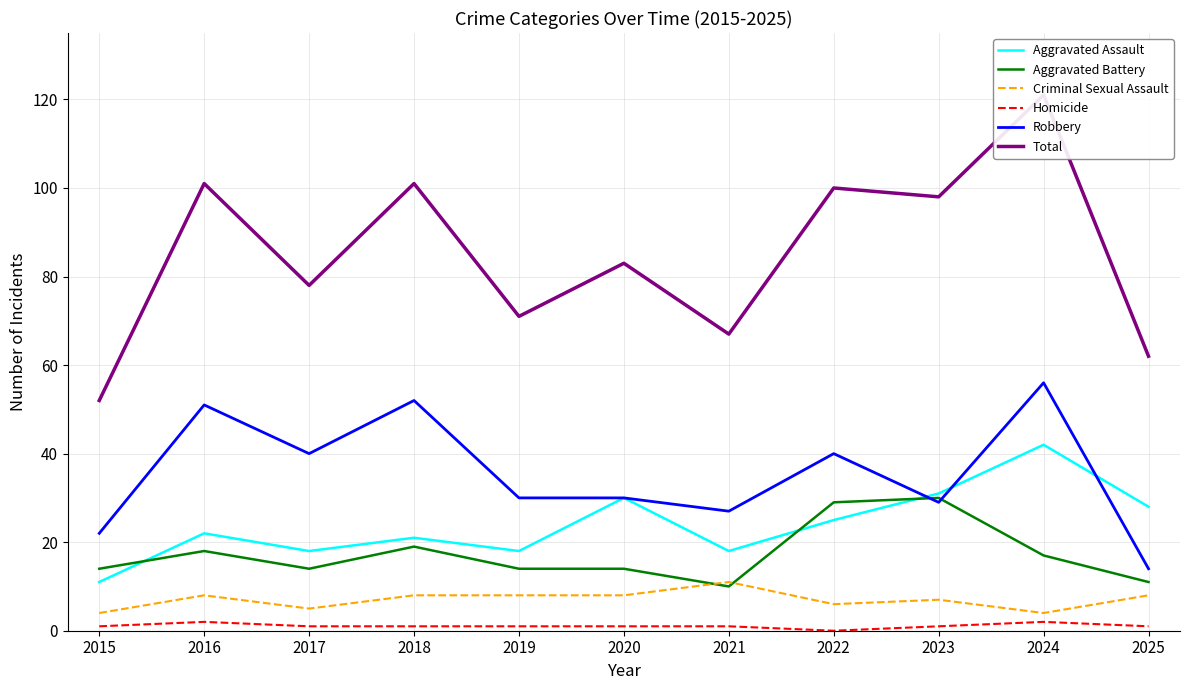

At which label is Total closest to 86?

2020